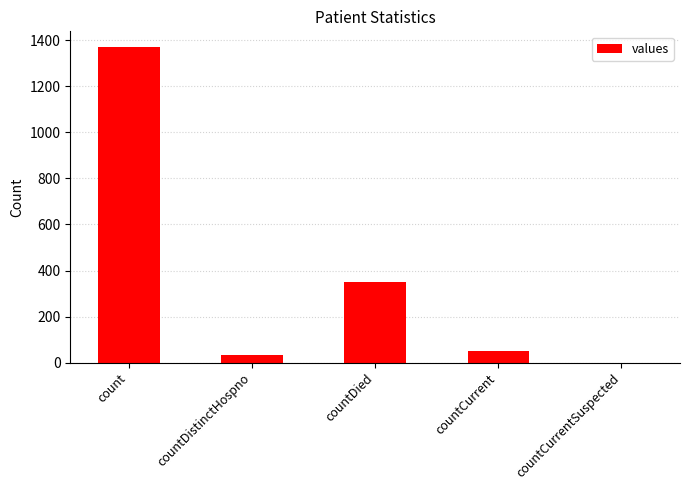

What is the sum of all values?

1805